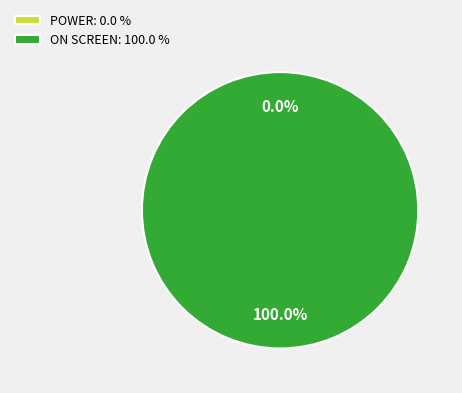

How many slices are in this pie chart?

2